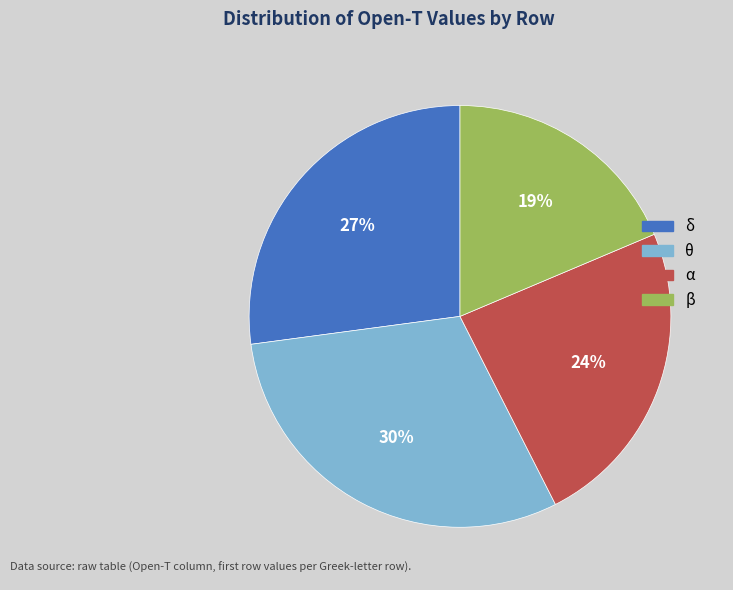

To the nearest percent, what is the average slice percentage?

25%